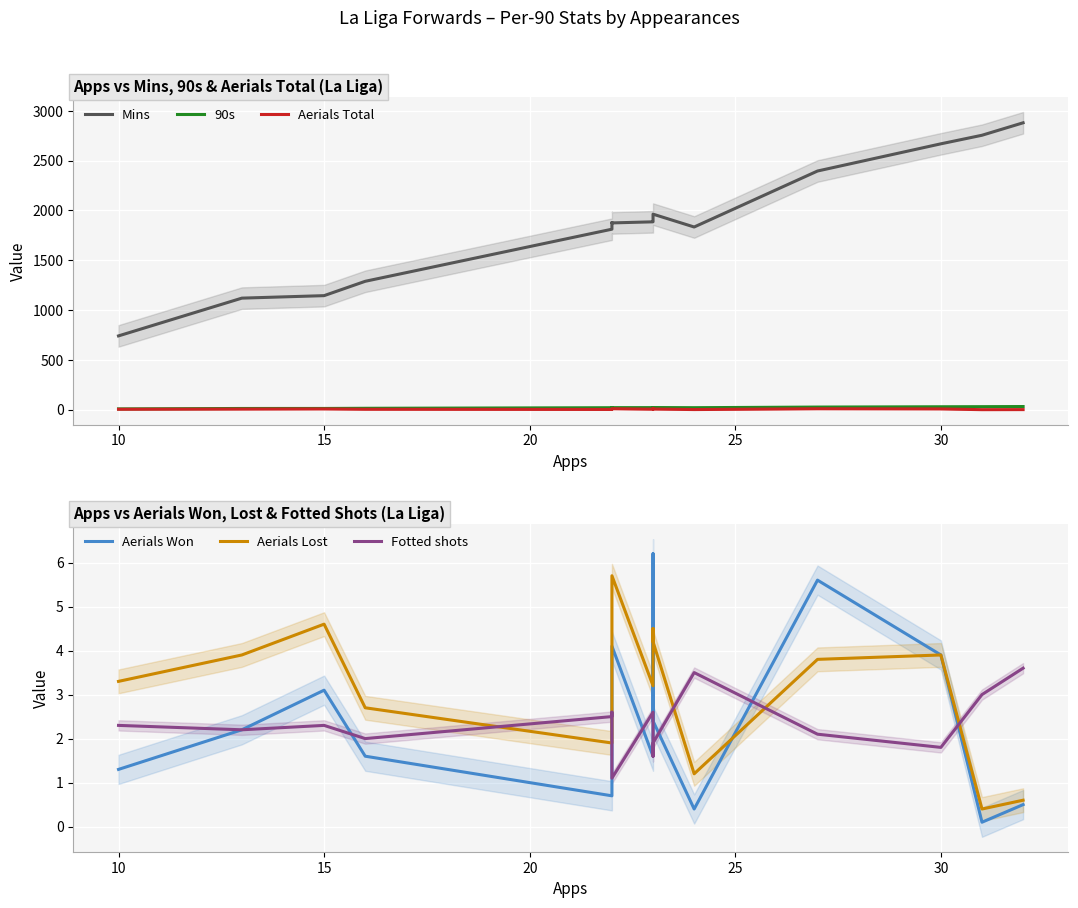

True or false: Aerials Lost and Mins intersect in this chart.

False